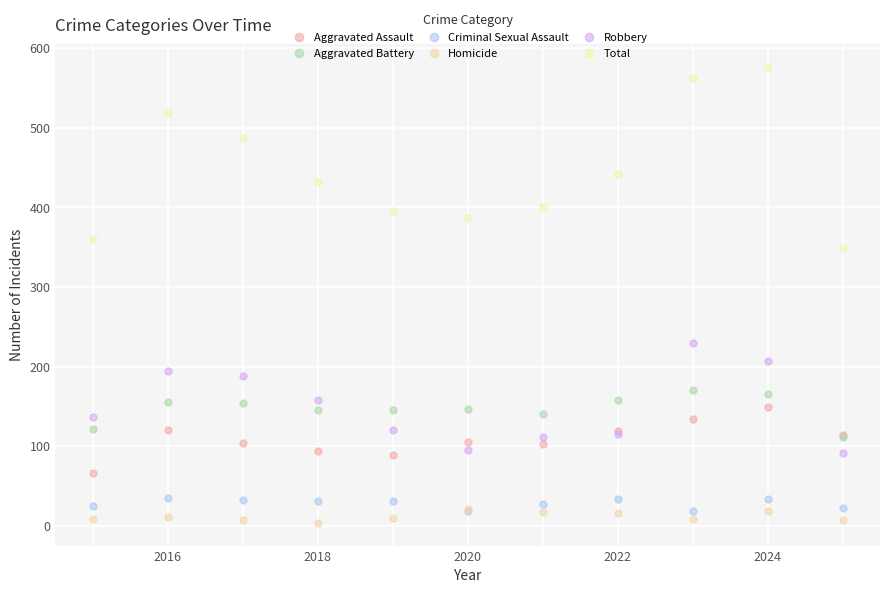

Count the number of categories in the chart.

11